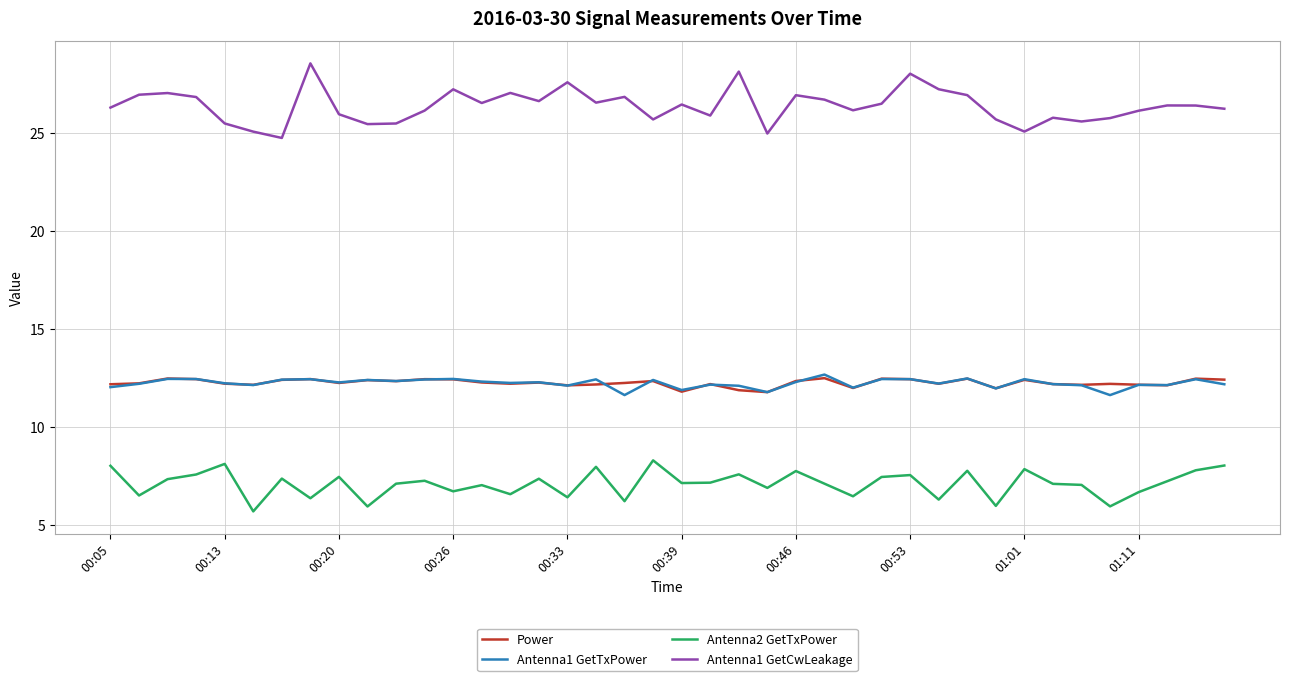

What is the smallest value displayed?

5.7